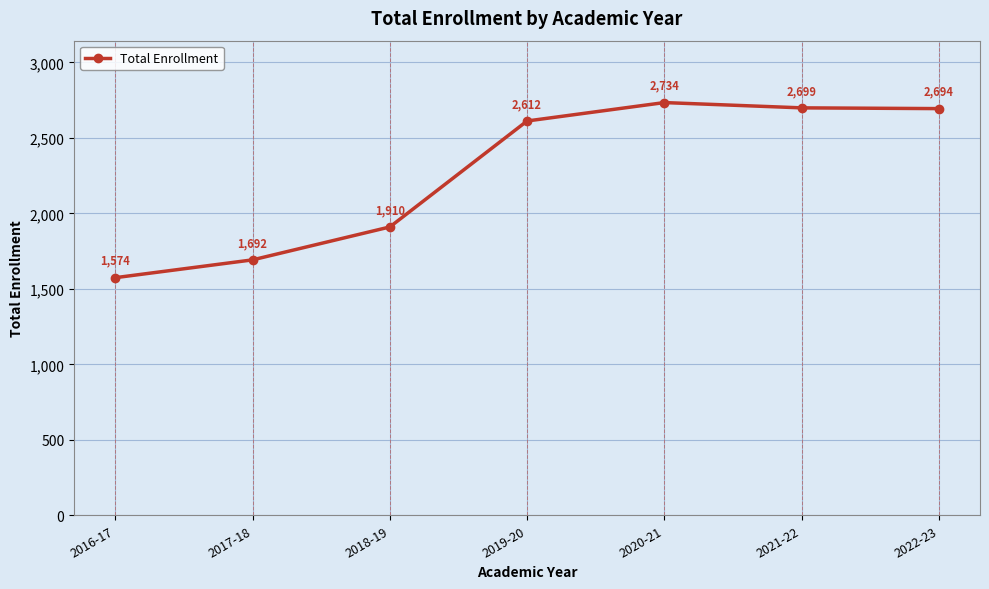

How many points are higher than both their immediate neighbors (excluding endpoints)?

1